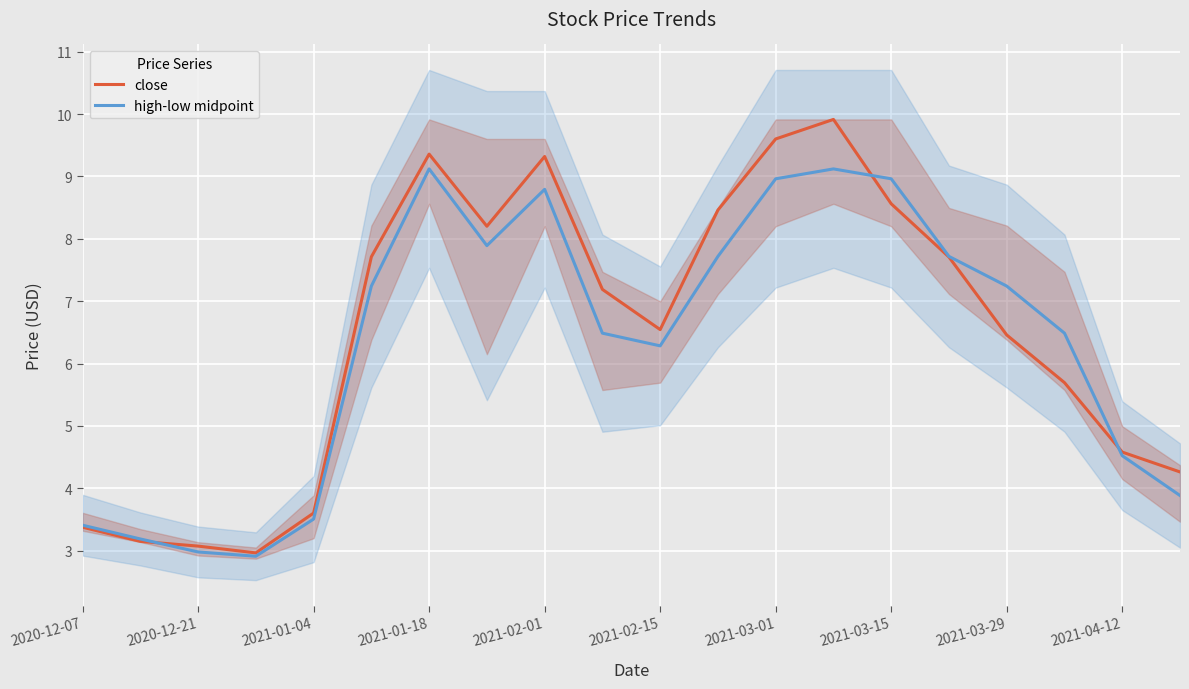

What is the highest value of the close series?

9.9